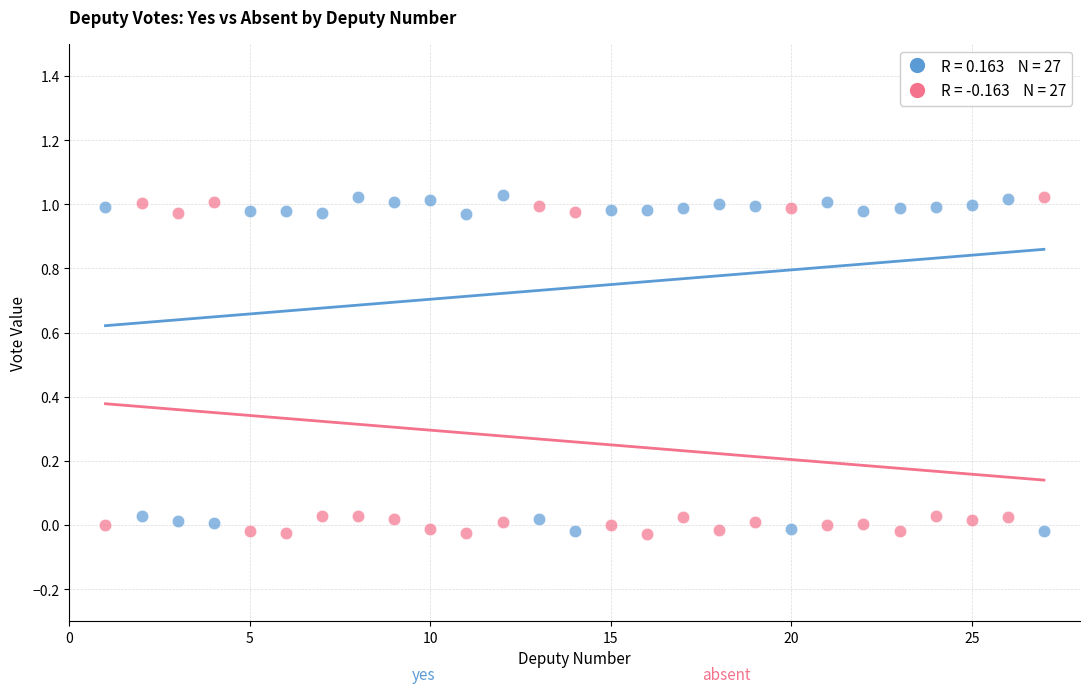

Across all data points, what is the range of Y values (max minus min)?

1.1